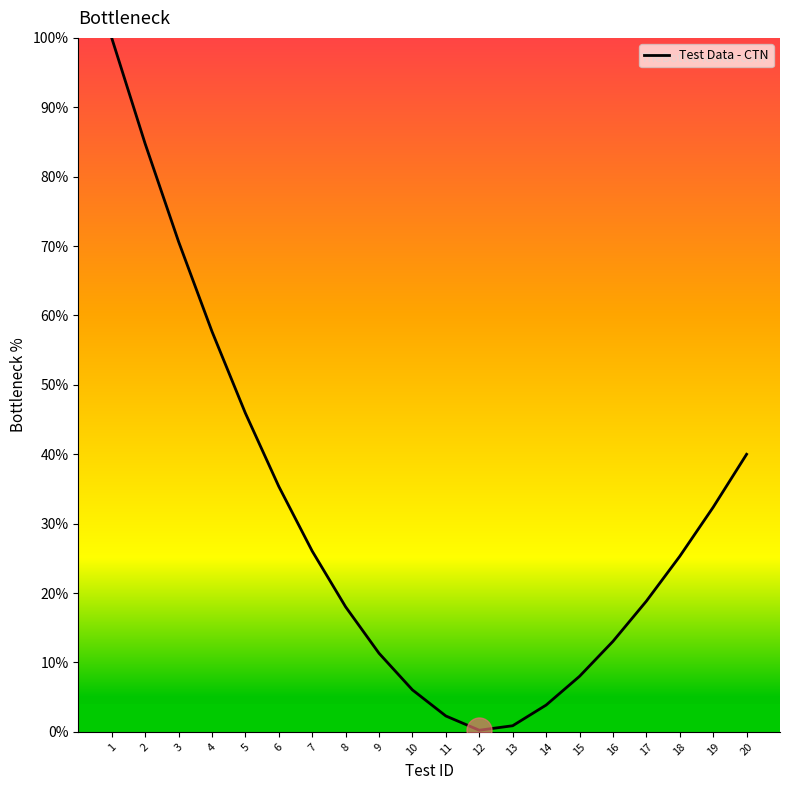

At which label is the value closest to 50?

5